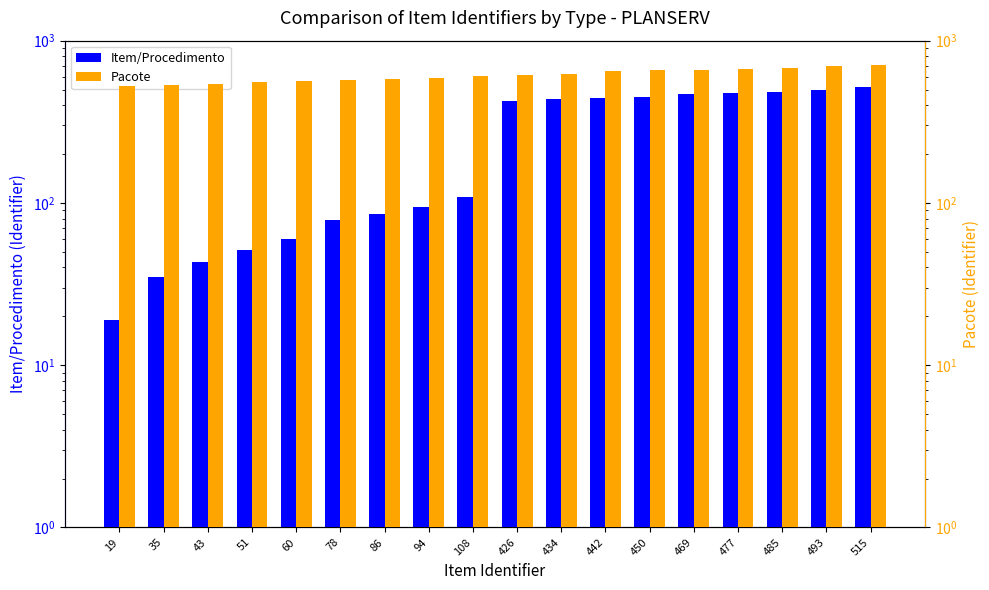

What are all the series names shown in the legend?

Item/Procedimento, Pacote